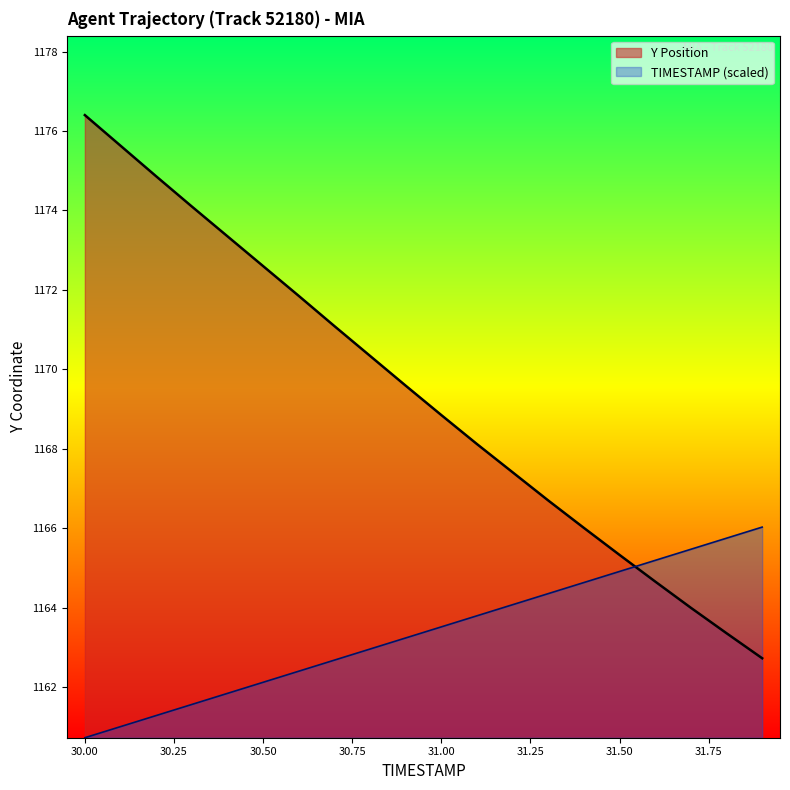

The TIMESTAMP series shows 1165.5 at 31.7. True or false?

True